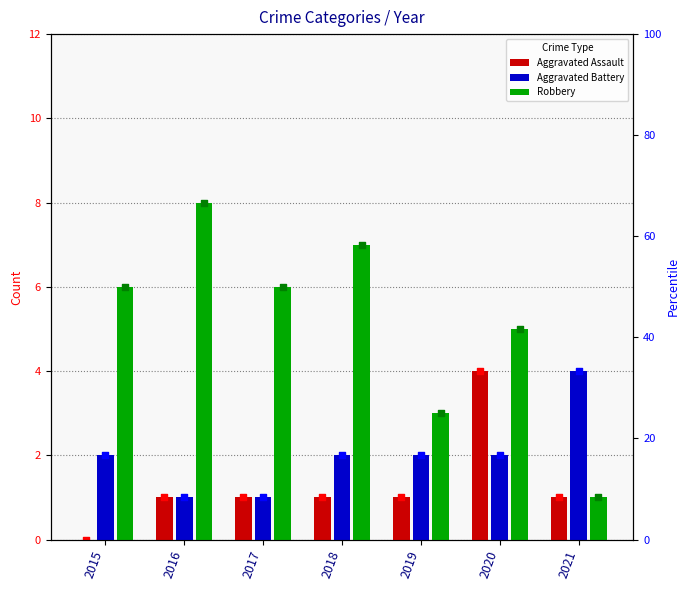

Which series has the largest Y range (max minus min)?

Robbery